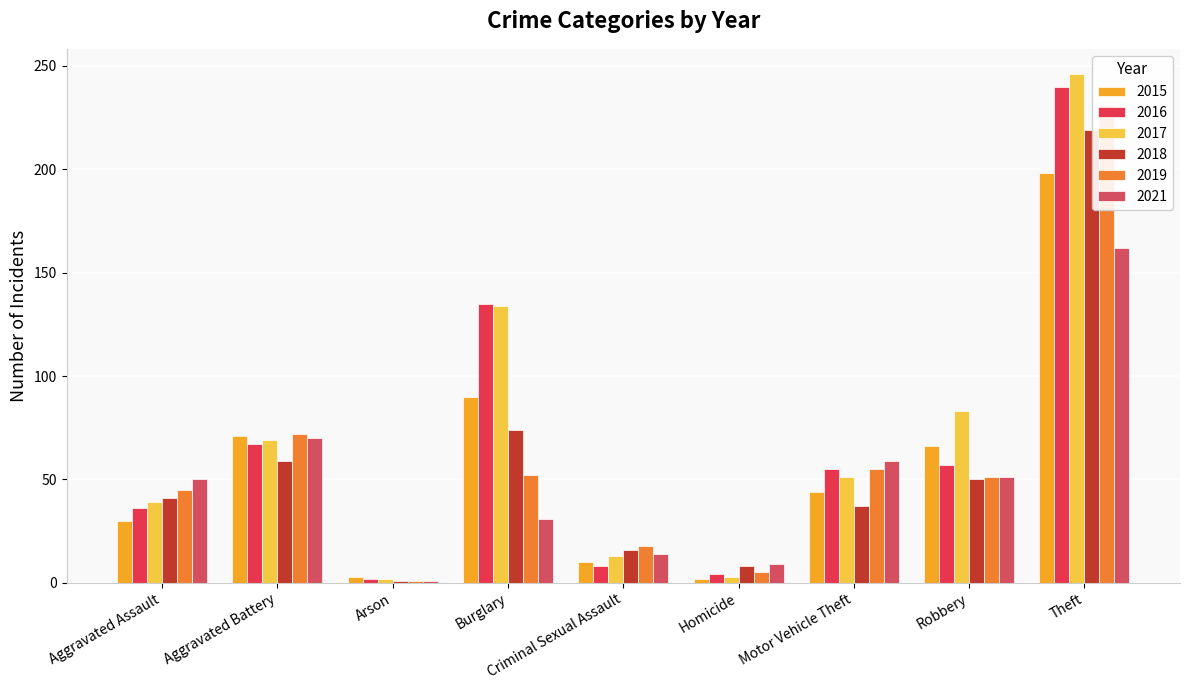

What is the smallest value displayed?

1